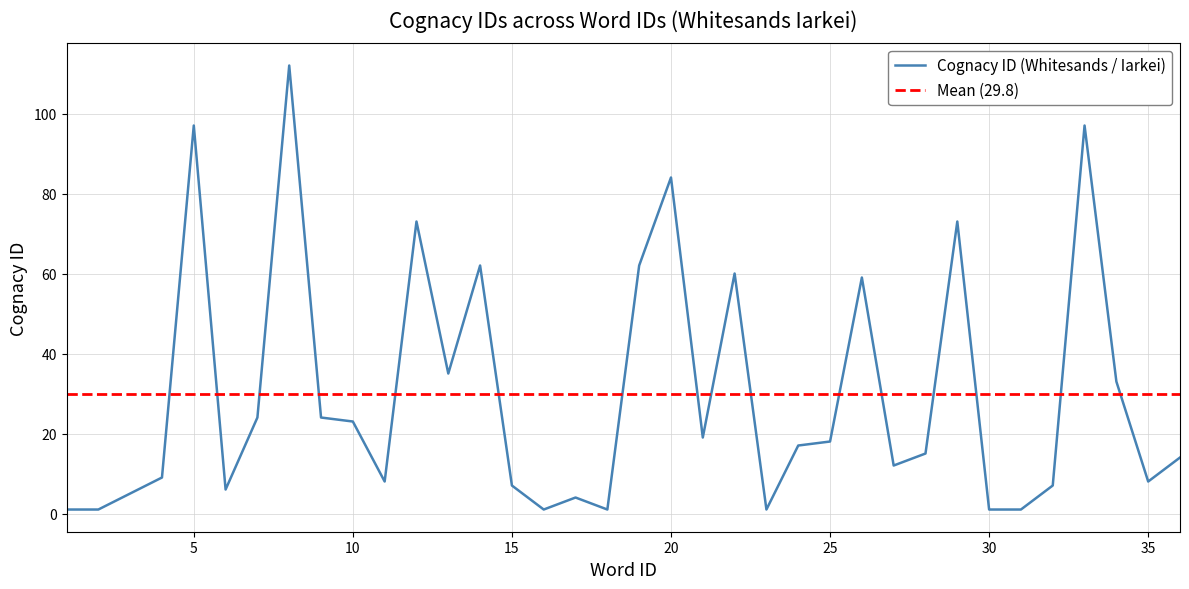

How many series are shown in this chart?

1